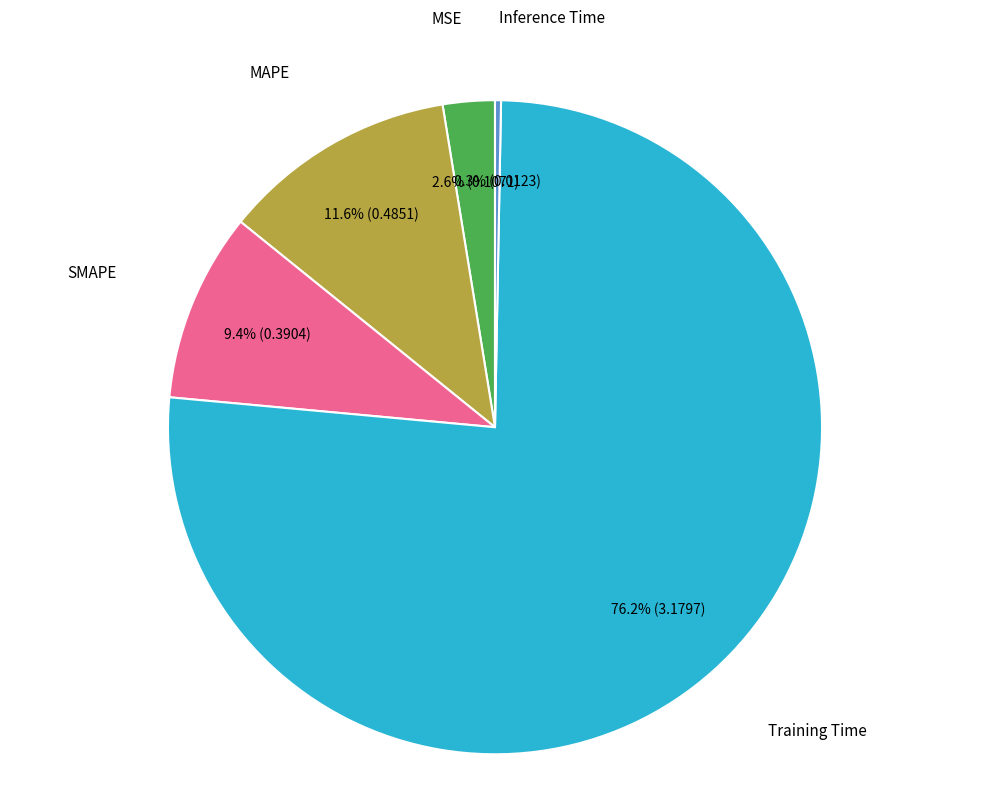

Is there any slice that represents more than half of the pie?

Yes